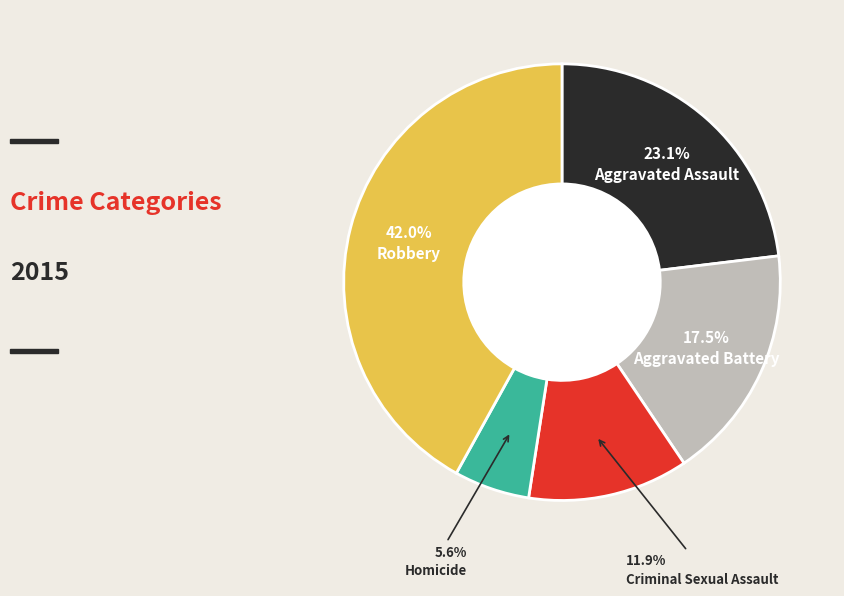

Is there any slice that represents more than half of the pie?

No